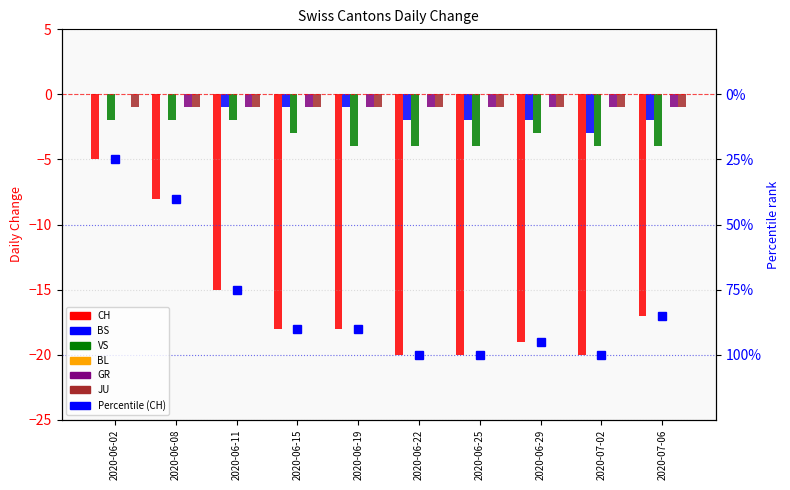

What is the highest value of the CH series?

-5